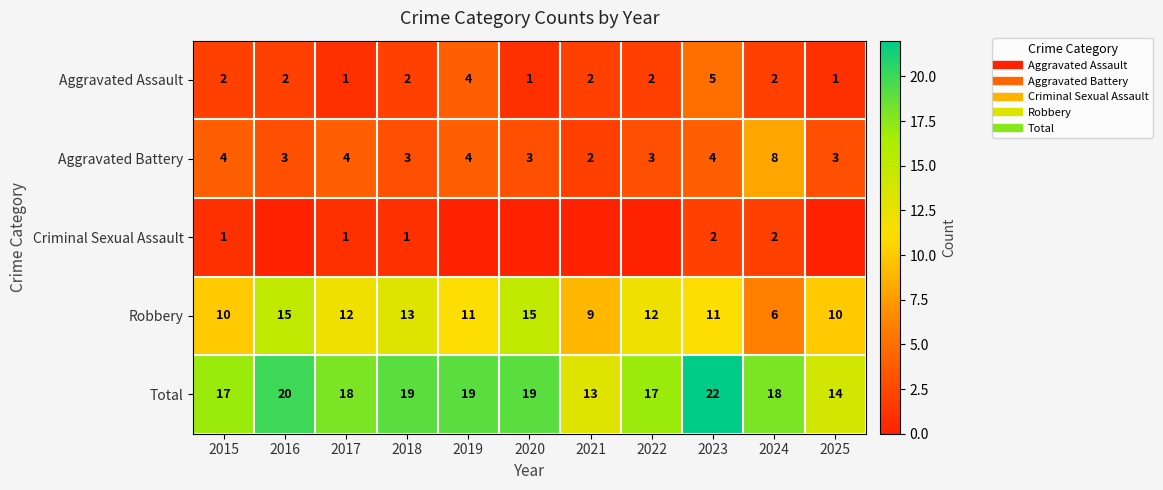

What is the average value of the Robbery series?

11